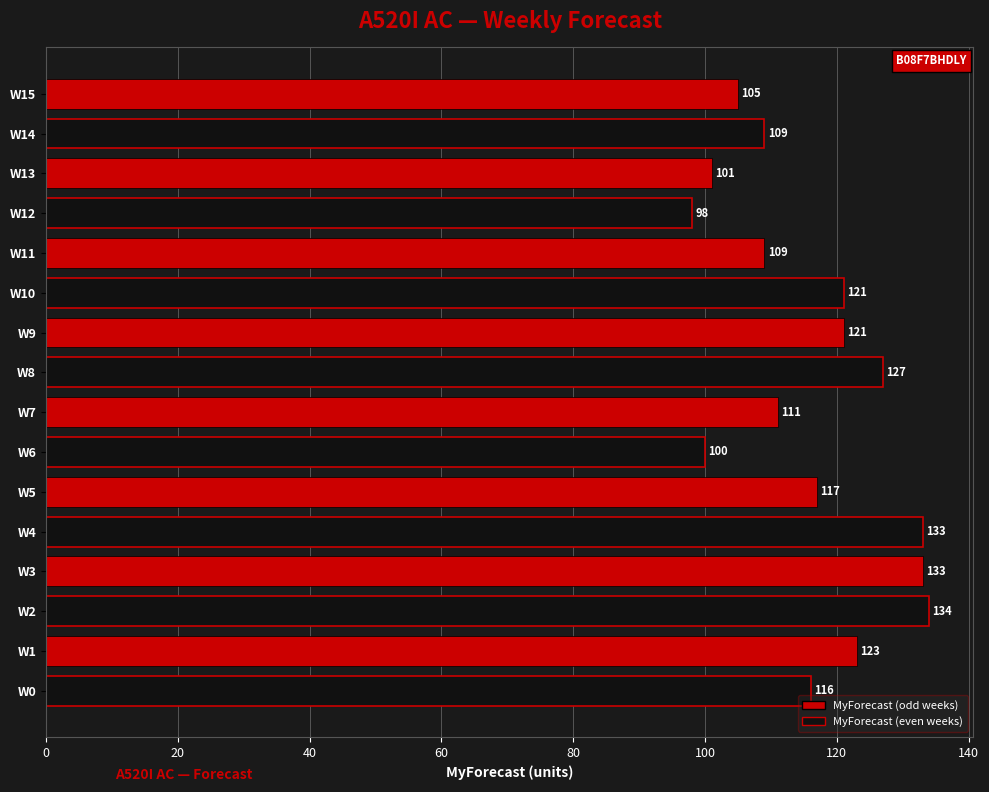

Count the number of data series in this chart.

1